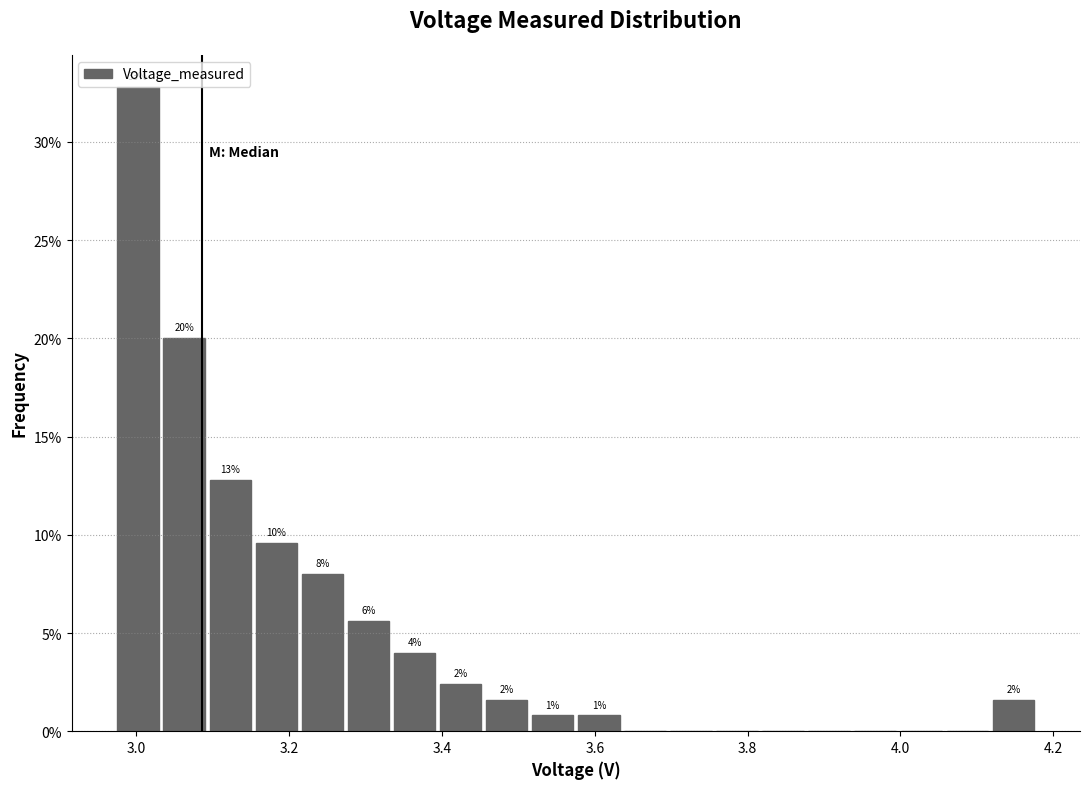

Read against the x-axis, roughly where is the centre of the tallest bar?

3.00